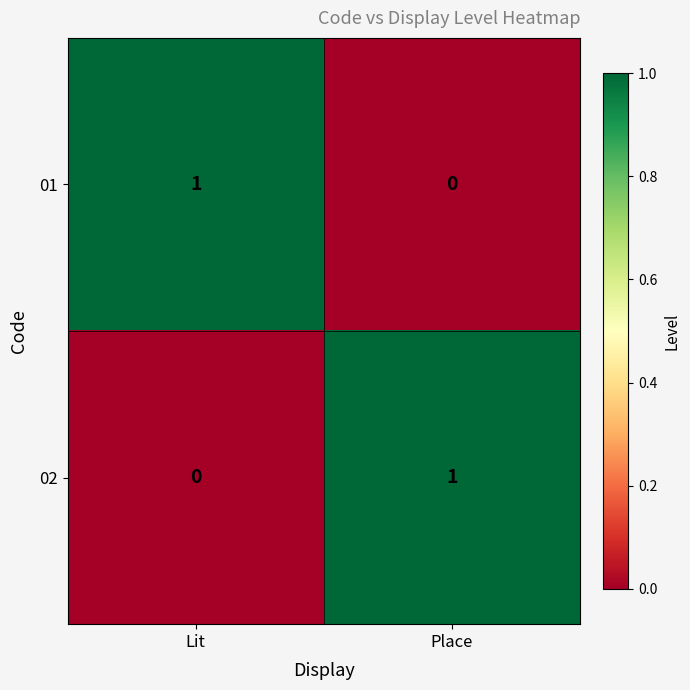

At Lit, list the series in order from smallest to largest.

02, 01